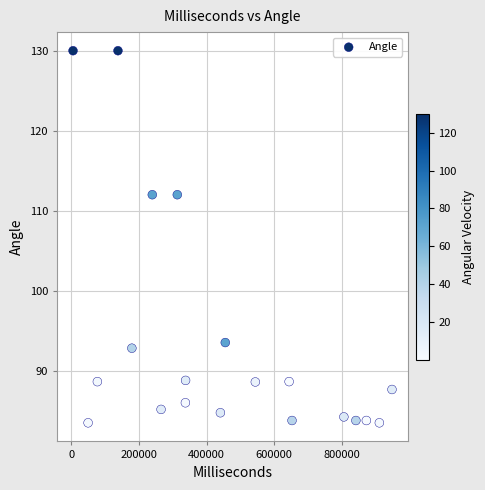

What is the range of X values (max minus min)?

943995.0